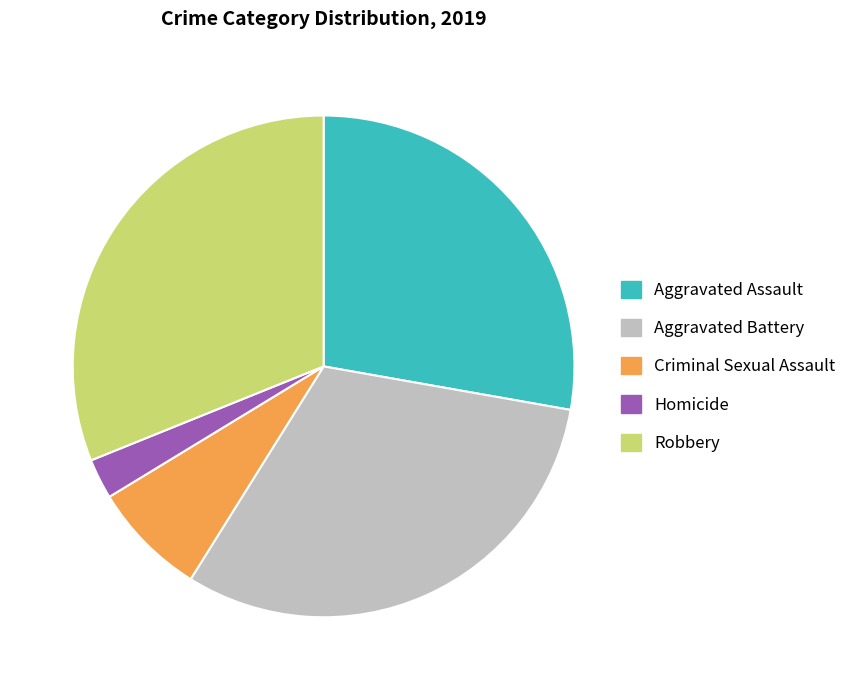

Which slice is the smallest?

Homicide